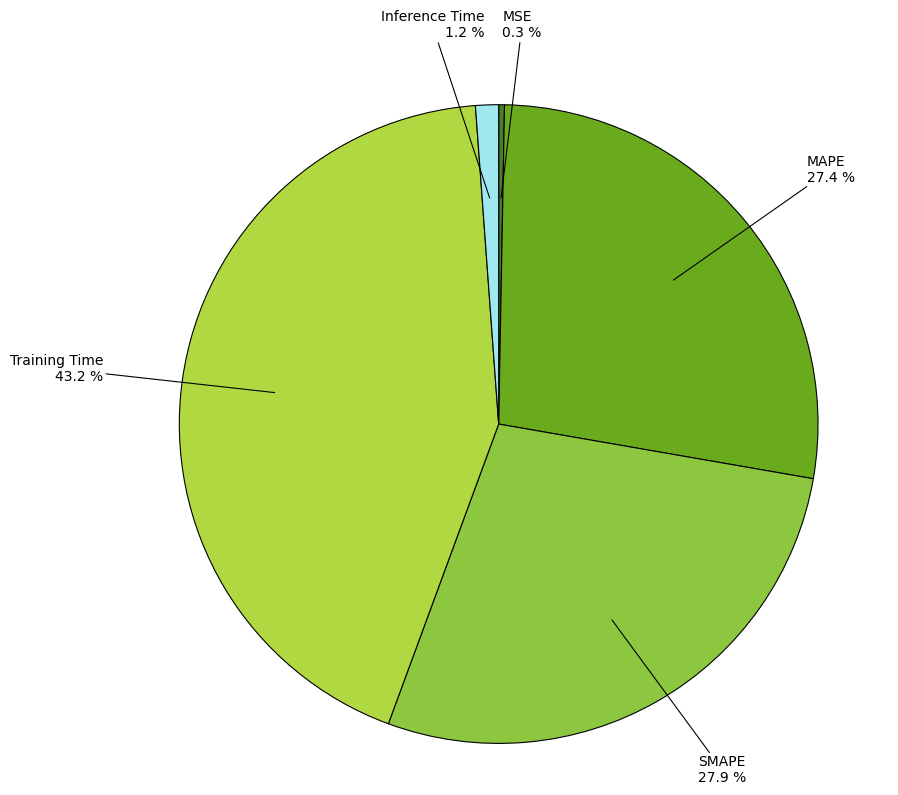

Count the number of slices in the pie.

5